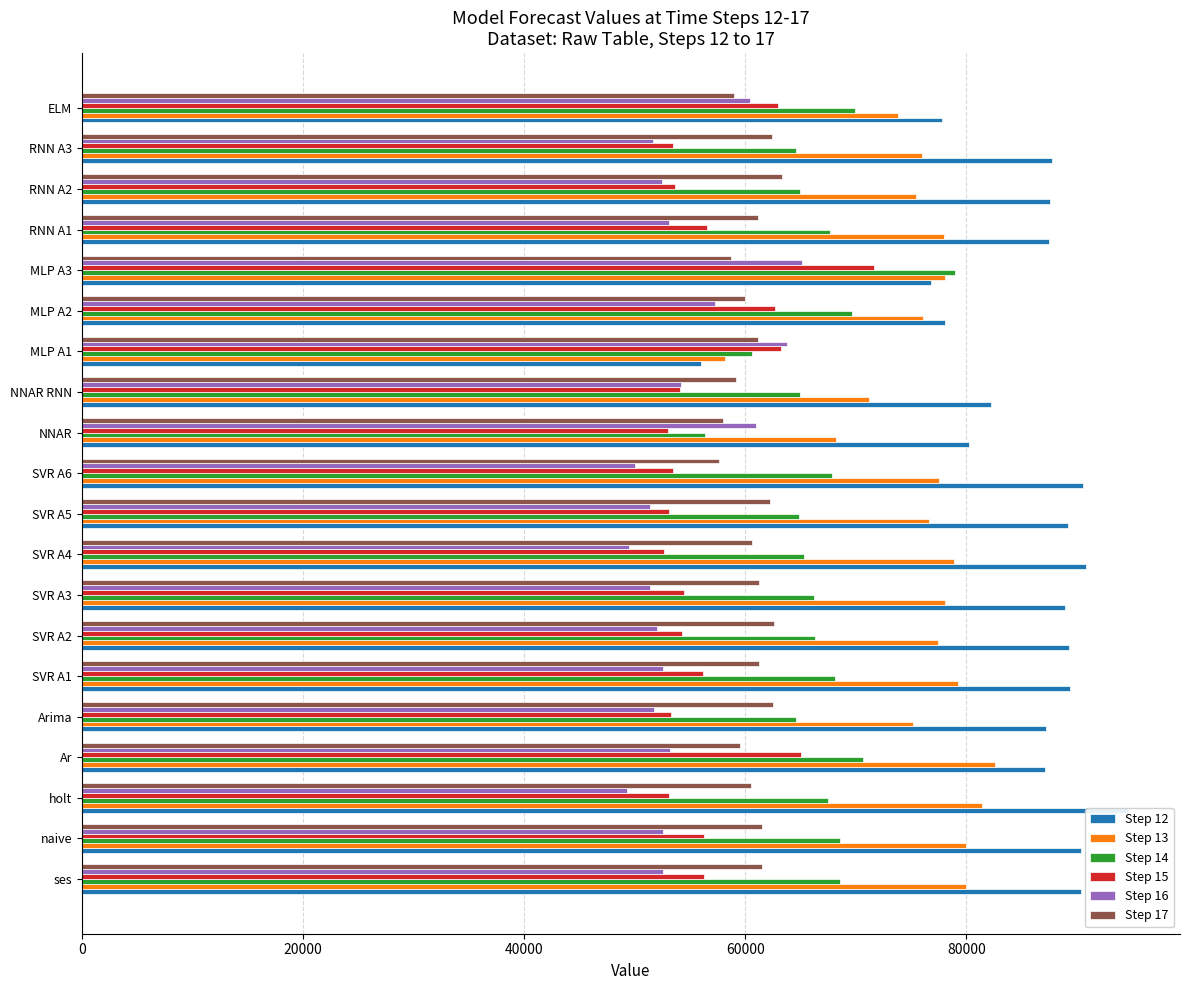

How many data points in Step 14 are above 67511?

9